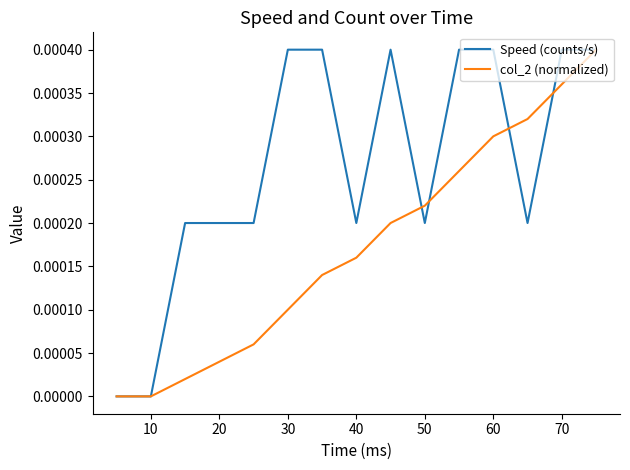

Which series has the largest total across all categories?

Speed (counts/s)